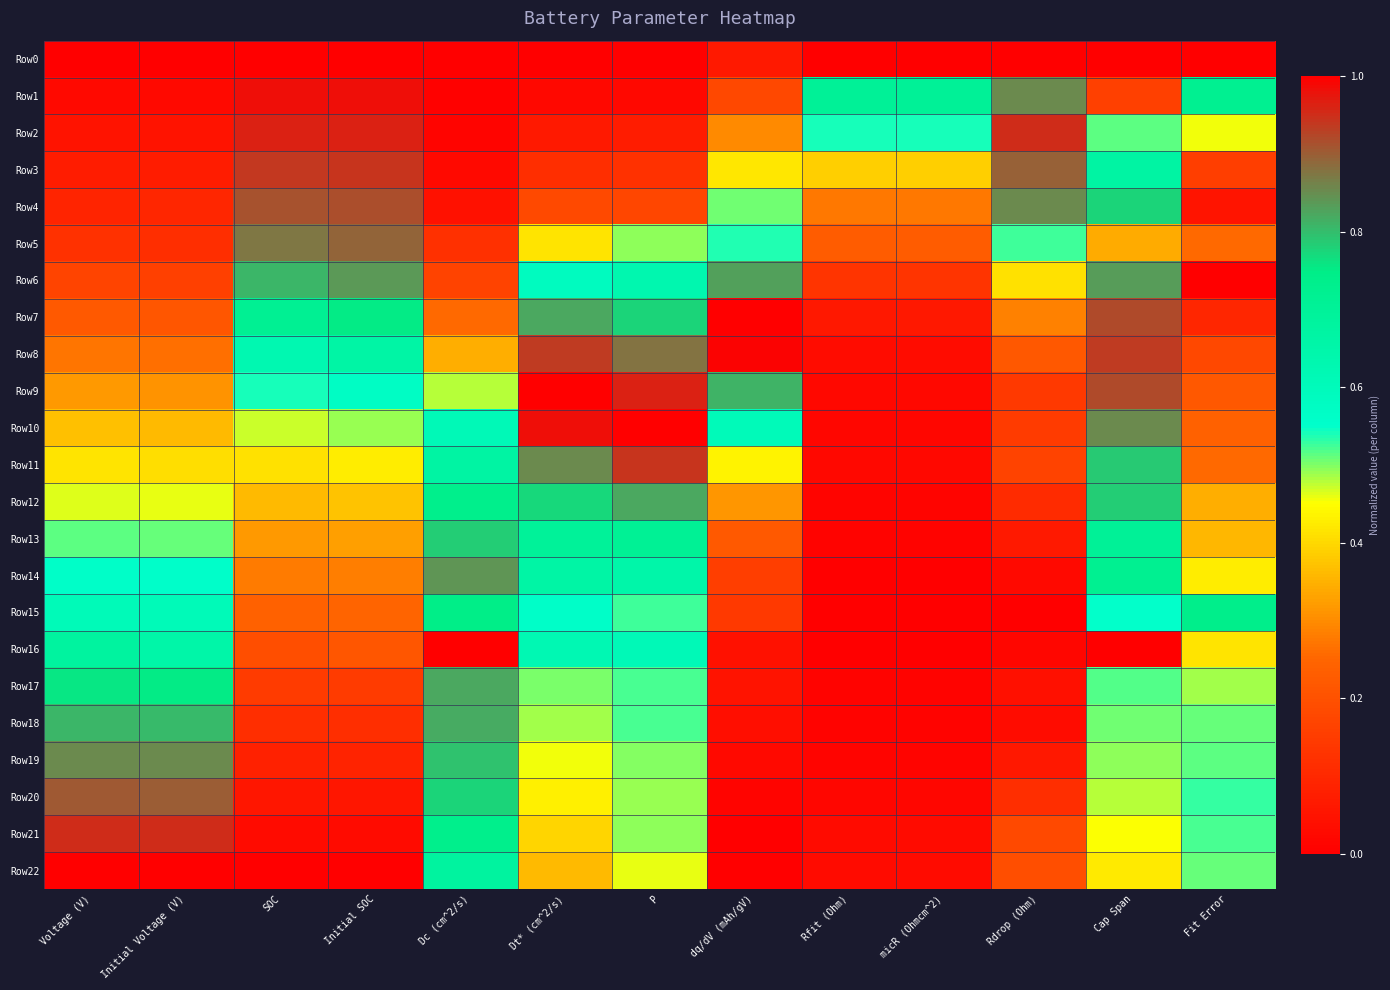

What is the total value across all series at SOC?

11.1